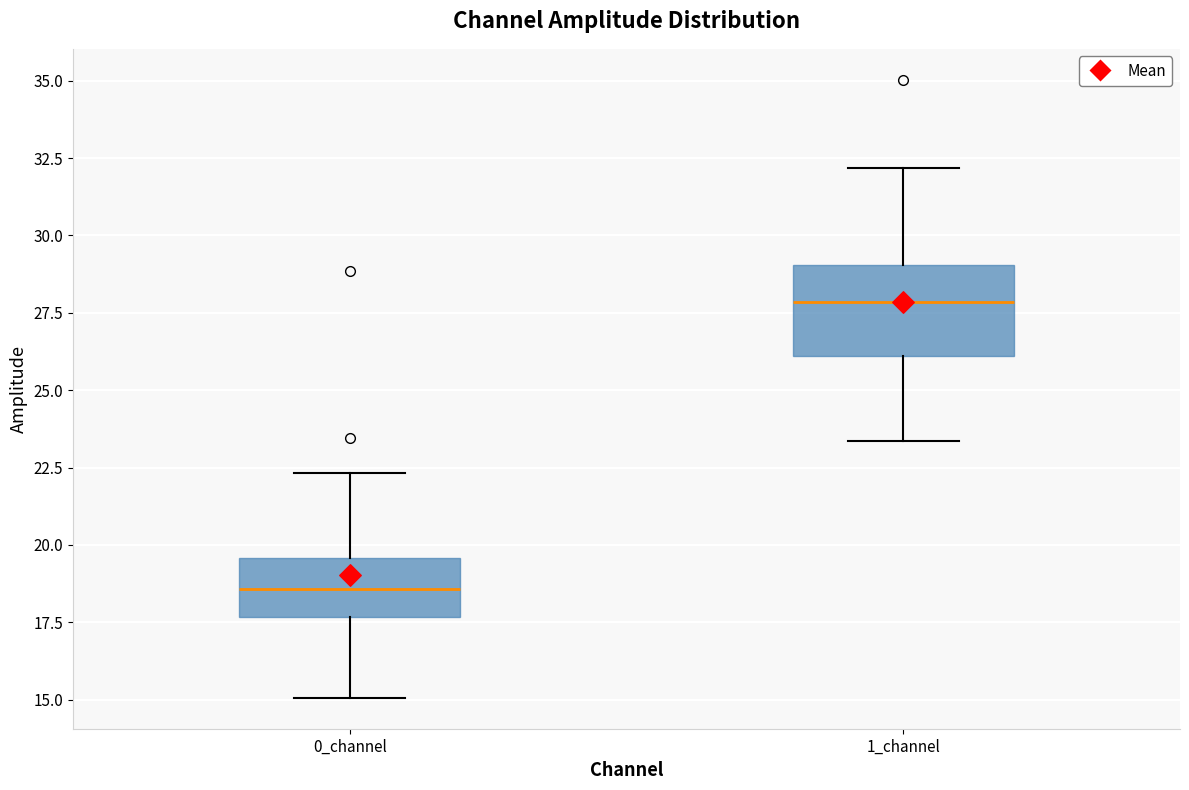

Which box is the tallest, from its lower edge to its upper edge?

1_channel